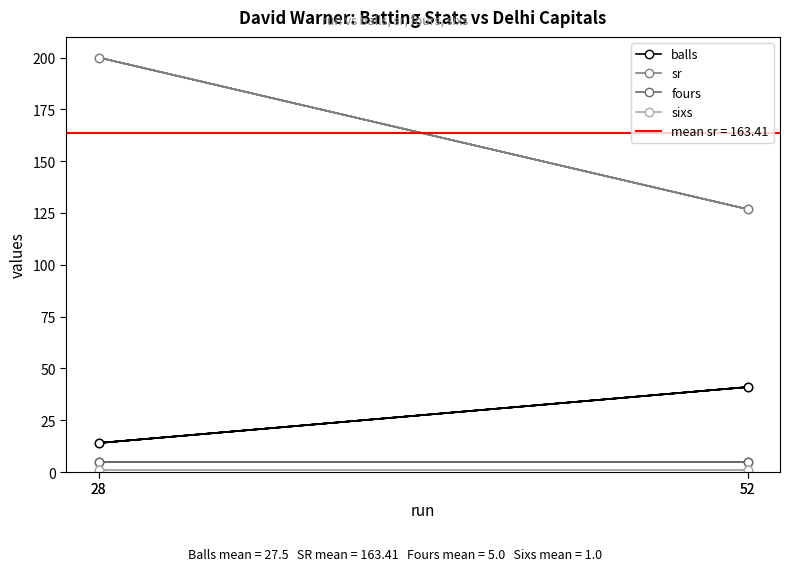

True or false: fours has more than 0 interior local peaks.

False